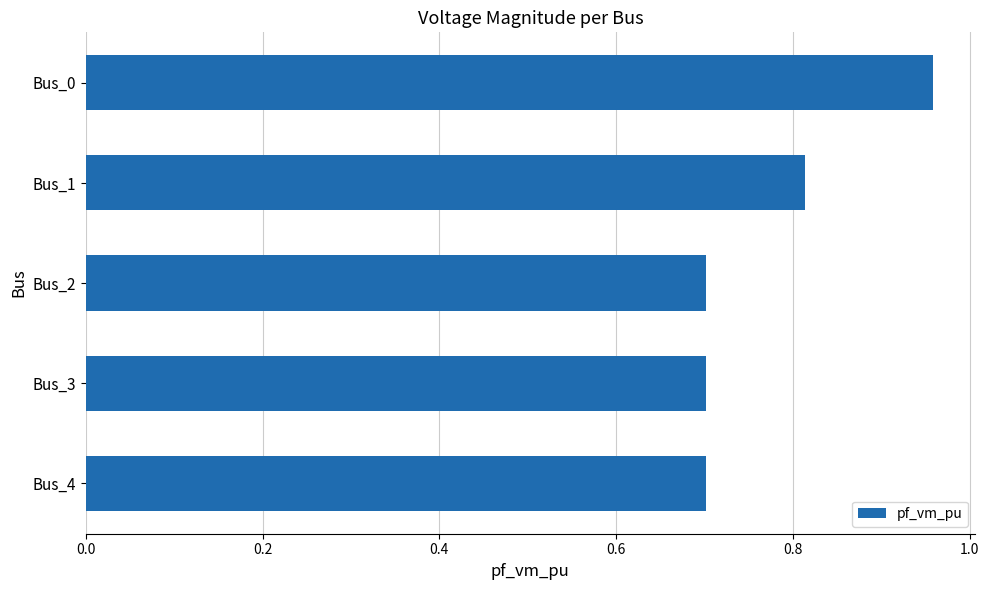

How many values are between 0 and 1?

5